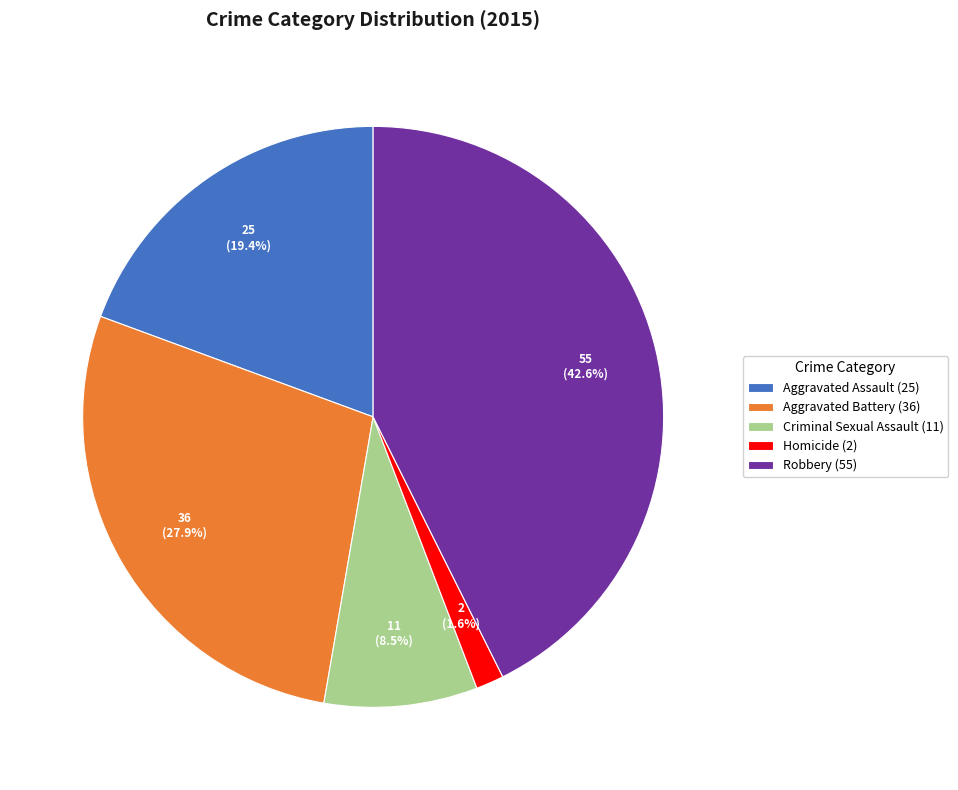

Rank the categories by value from highest to lowest.

Robbery, Aggravated Battery, Aggravated Assault, Criminal Sexual Assault, Homicide